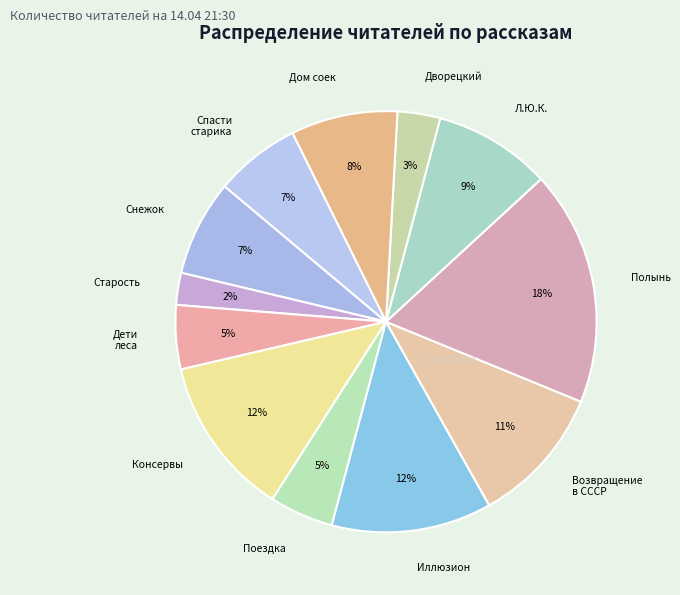

How many segments does this pie chart have?

12